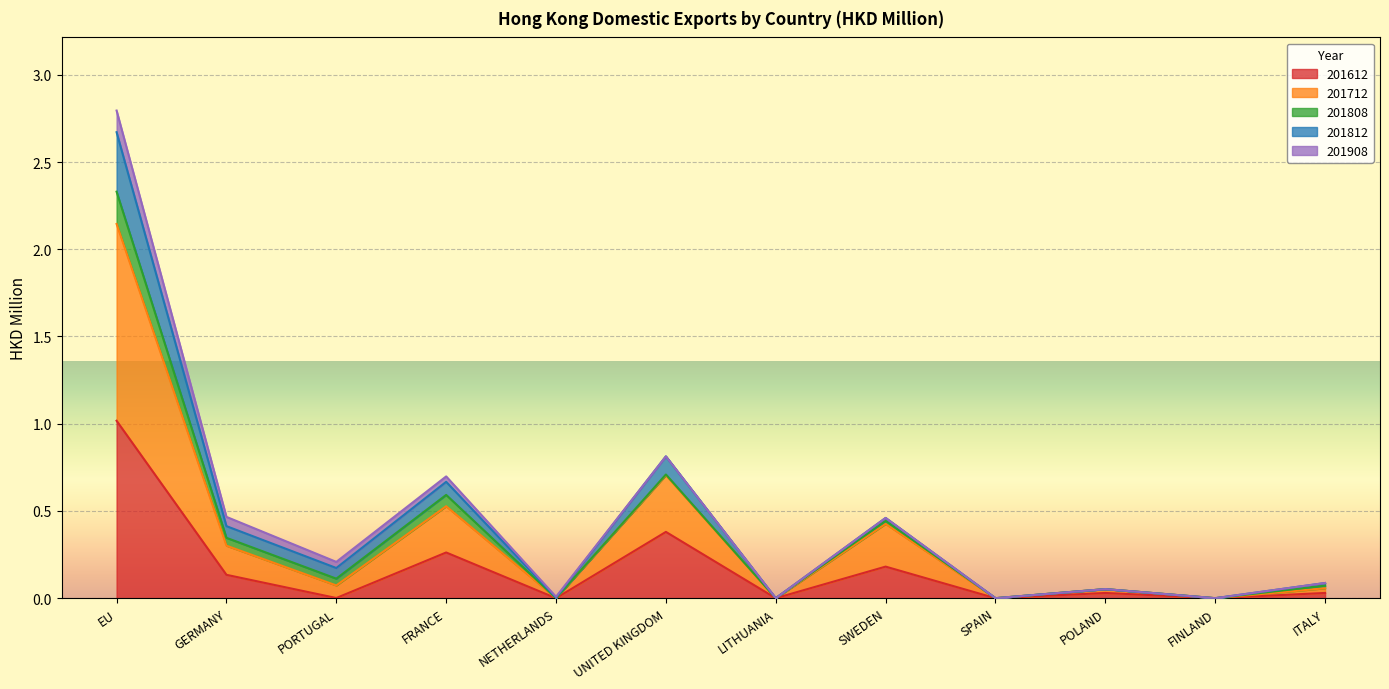

At which category is the sum across all series the highest?

EU